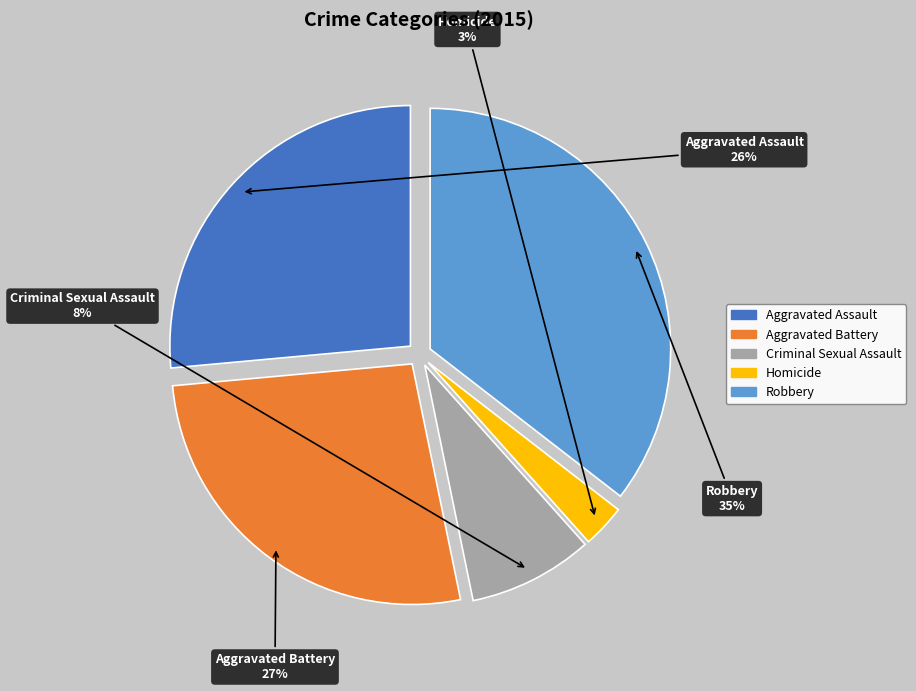

Which has a higher value, Robbery or Homicide?

Robbery